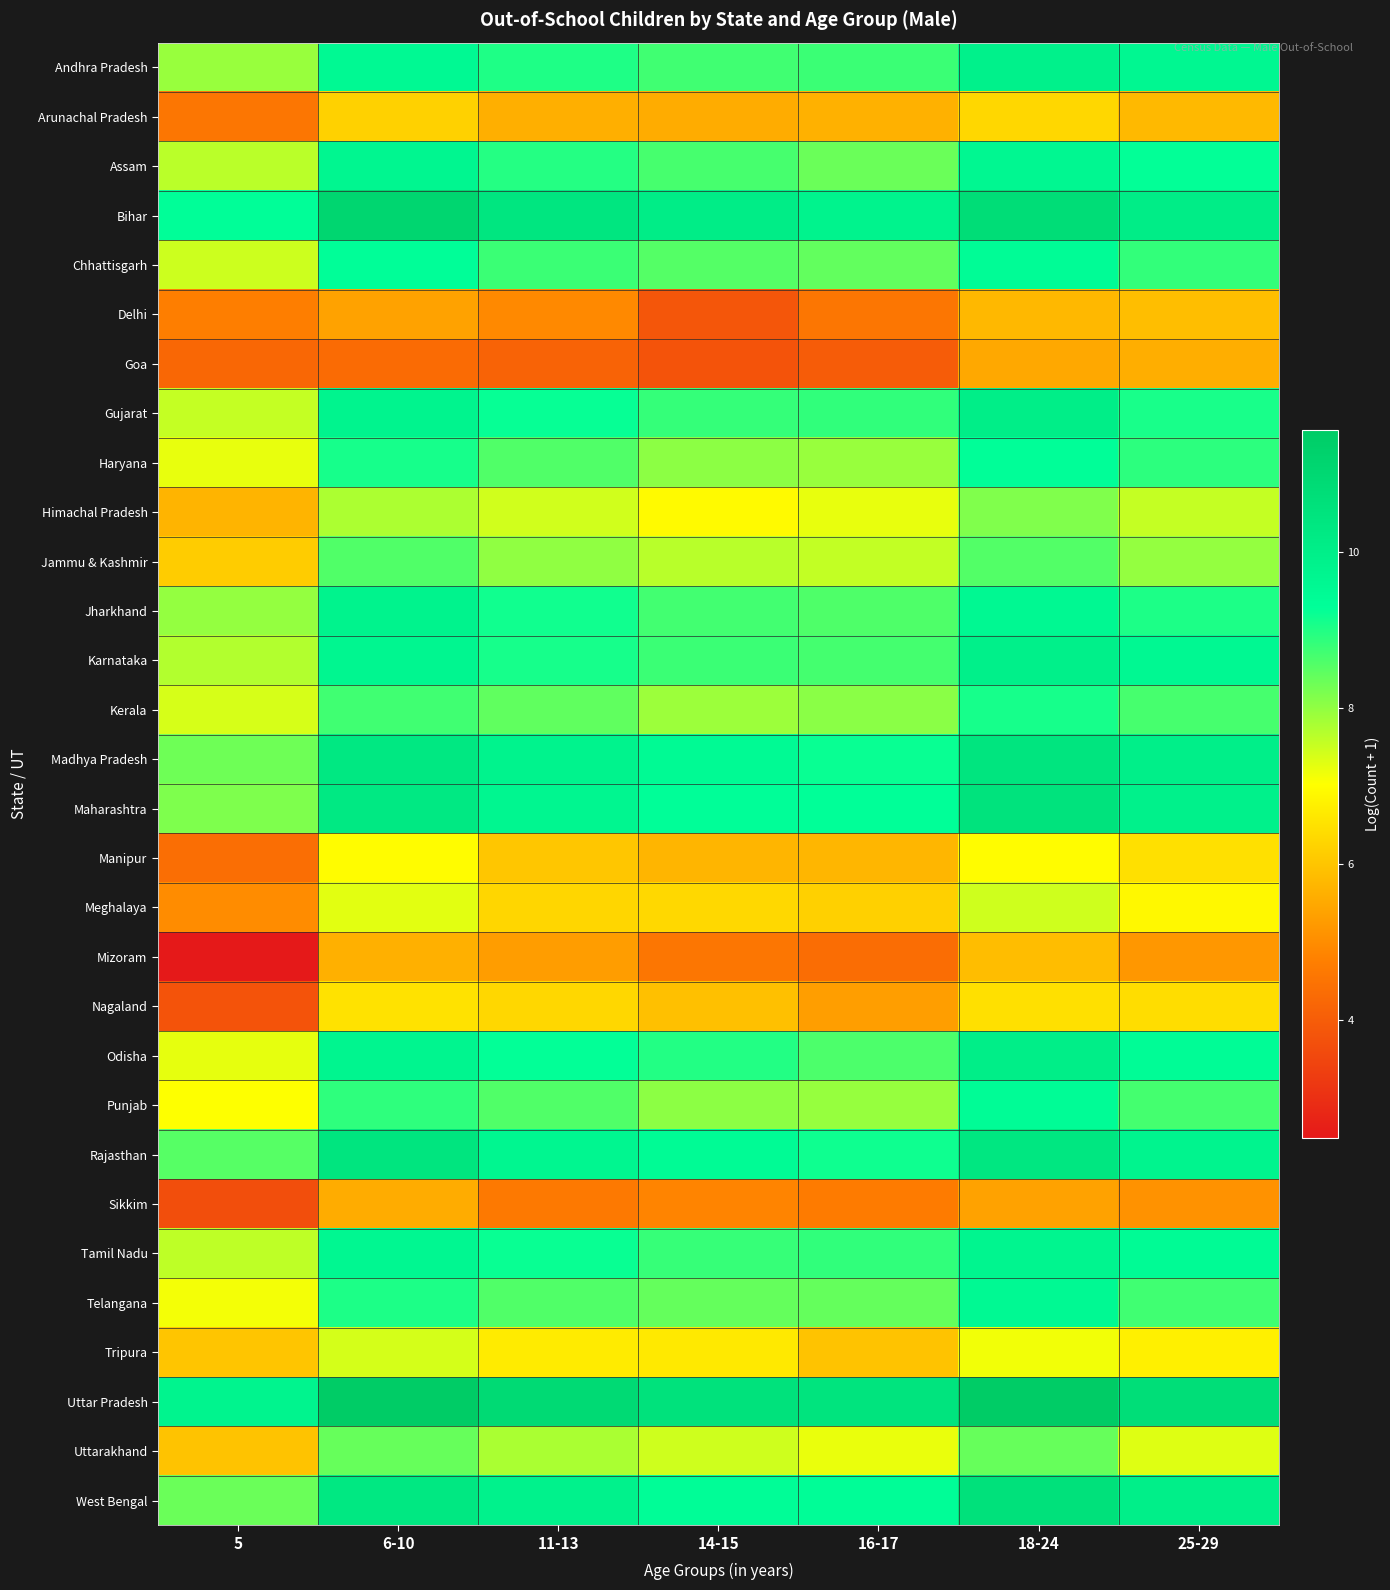

Between 11-13 and 18-24, which is larger?

18-24